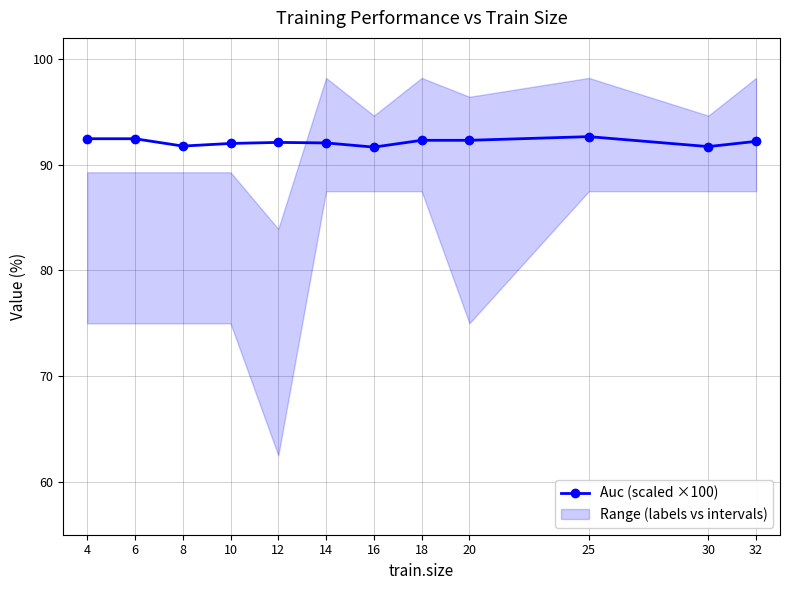

The chart shows a value of 92.1 at 12. True or false?

True